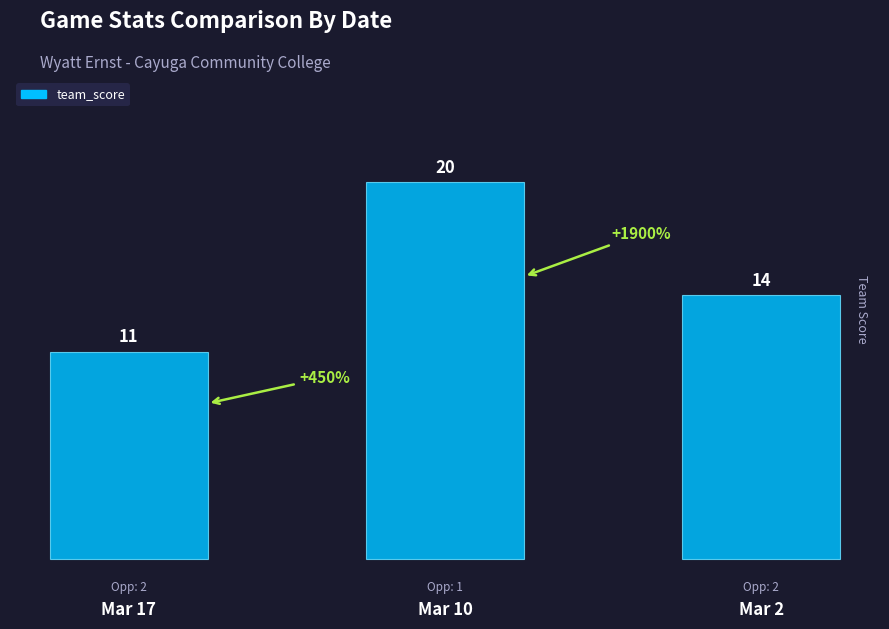

Reading left to right, transcribe all the data shown in this chart.

Mar 17=11	Mar 10=20	Mar 2=14